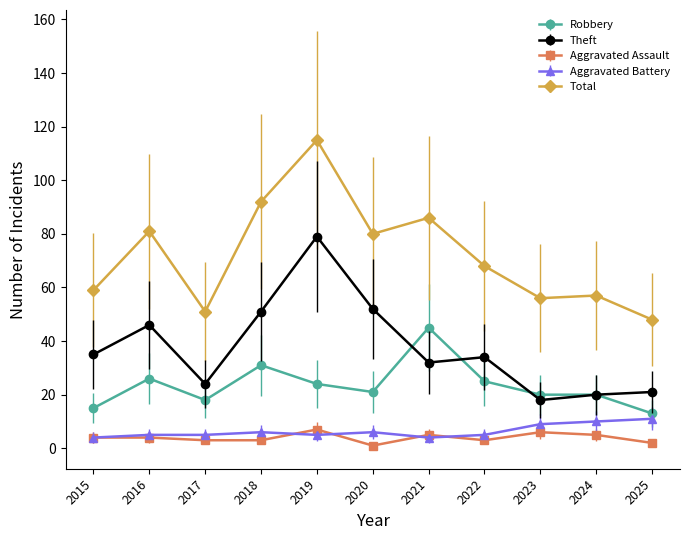

What is the greatest value displayed?

115